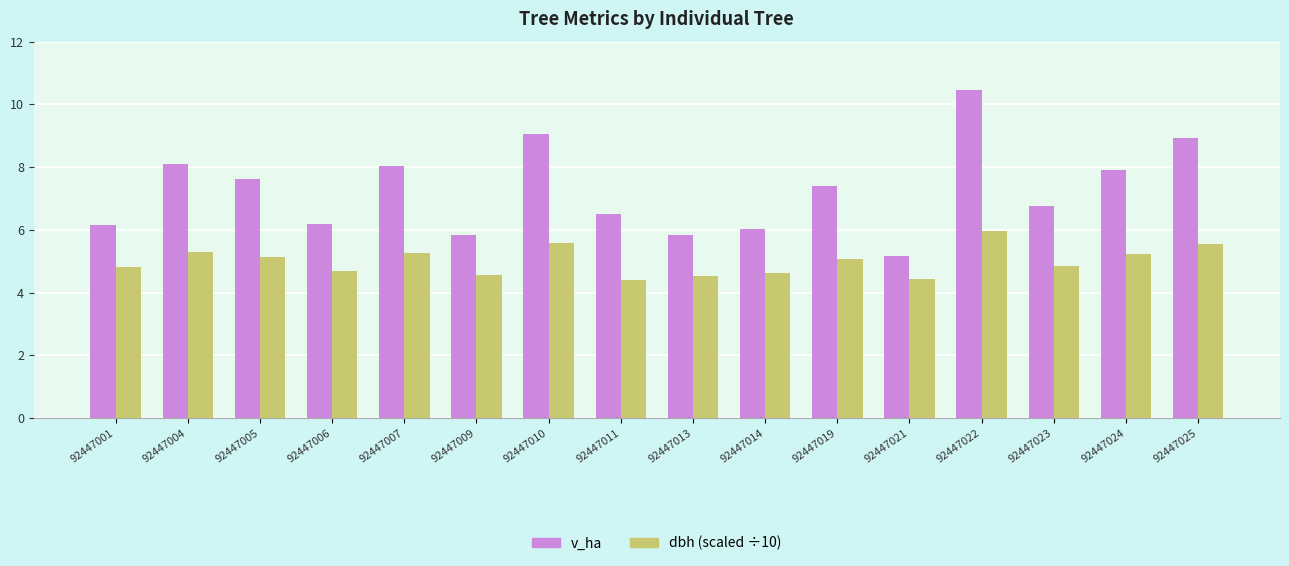

What is the total value across all series at 92447001?

11.0